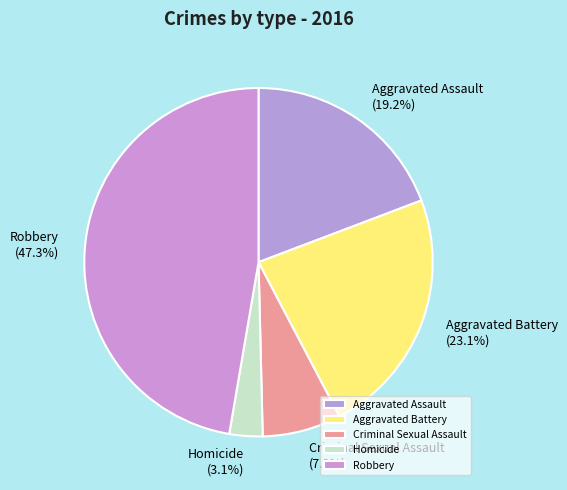

How many segments does this pie chart have?

5